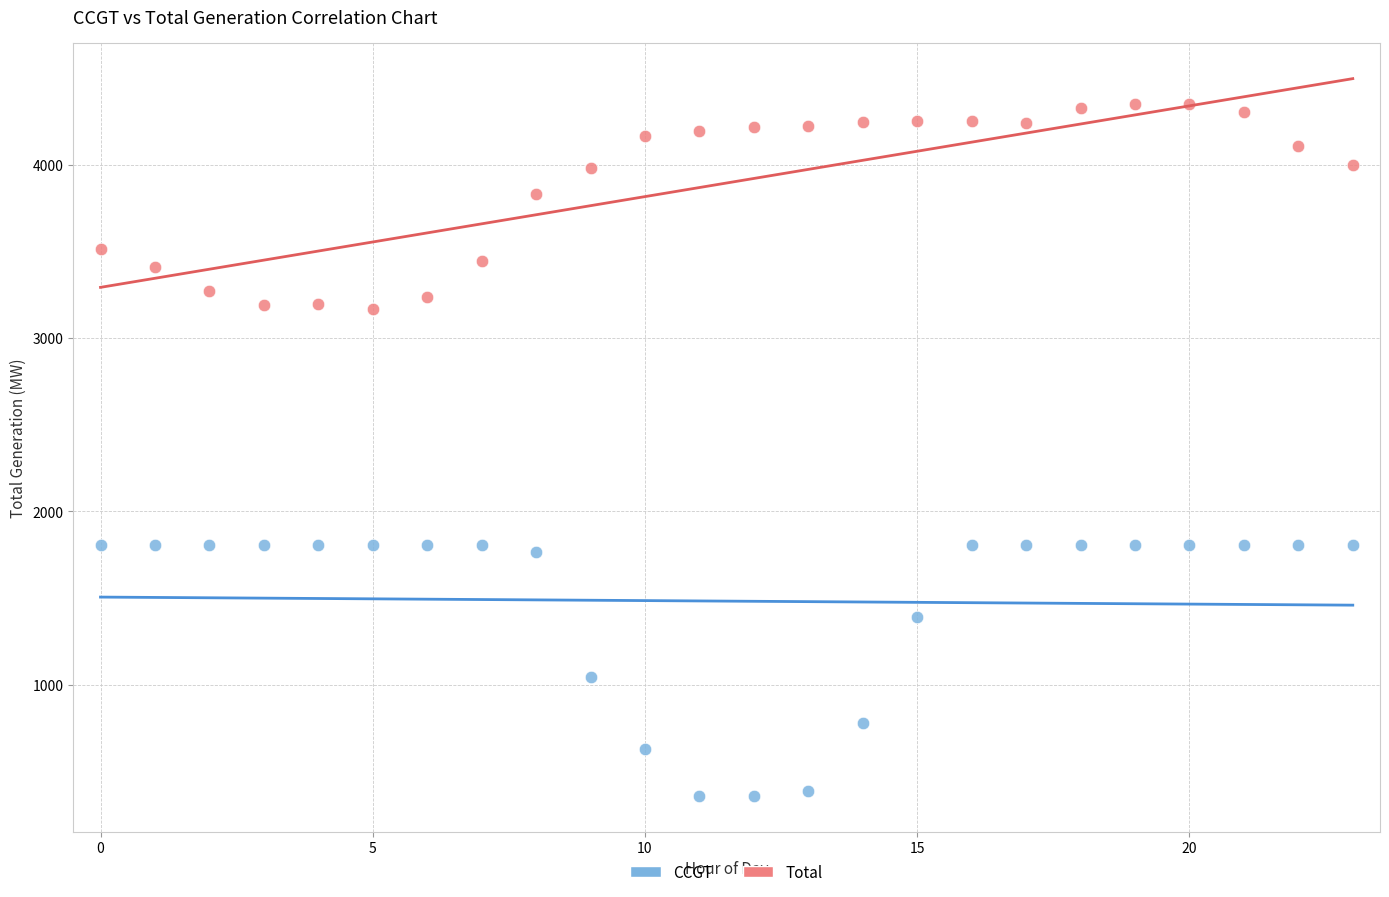

Across all data points, what is the range of Y values (max minus min)?

3991